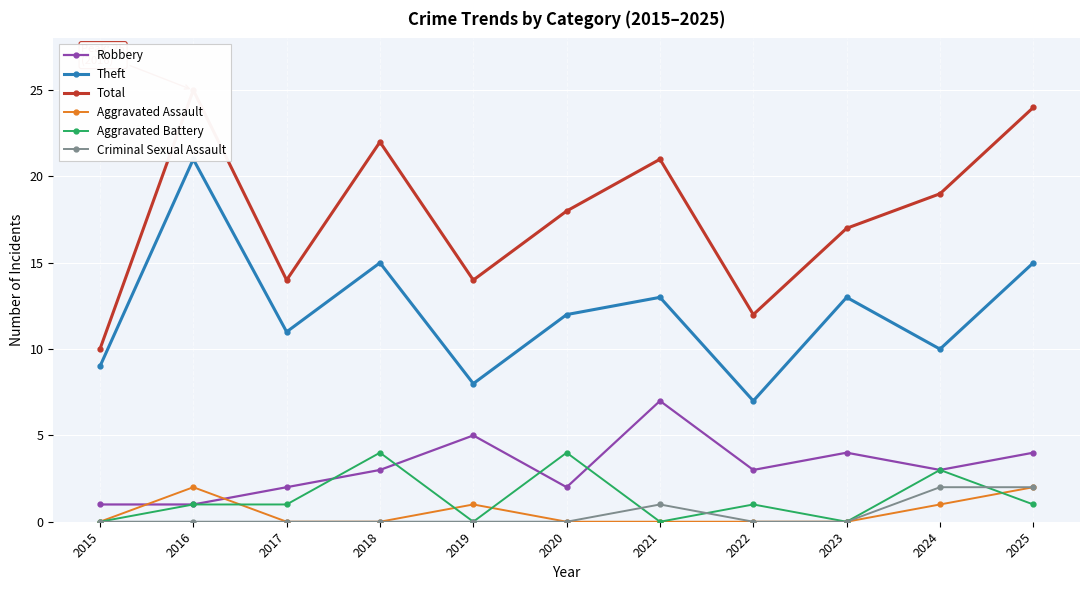

The Aggravated Assault series shows 0 at 2019. True or false?

False